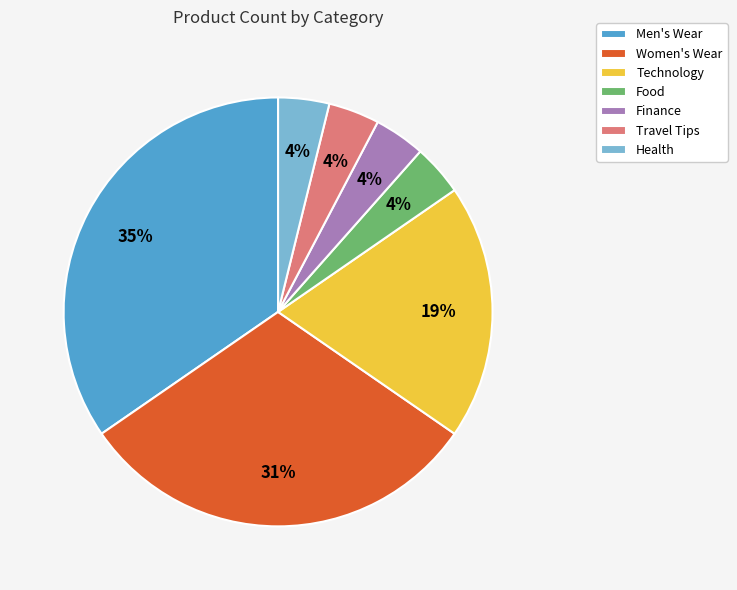

True or false: Women's Wear accounts for 31% of the total.

True